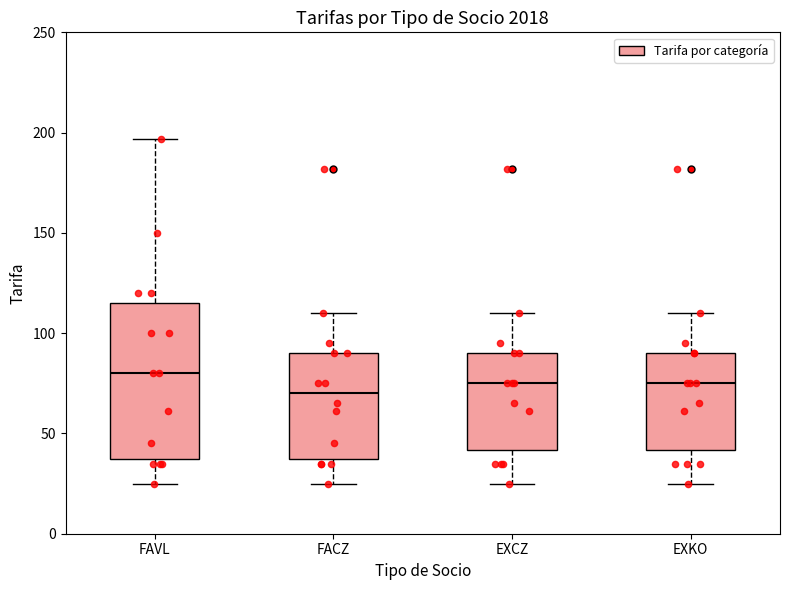

Which box's median line is the highest?

FAVL